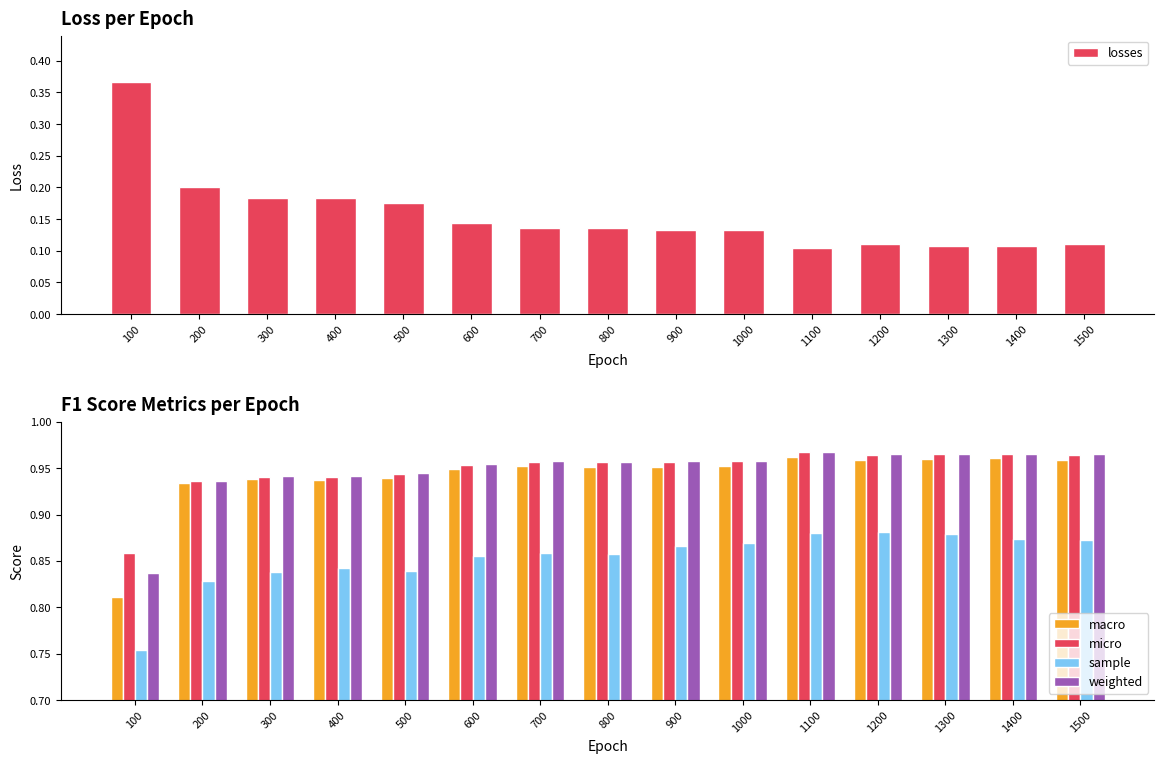

The value of sample at 100 is 0.2. True or false?

False